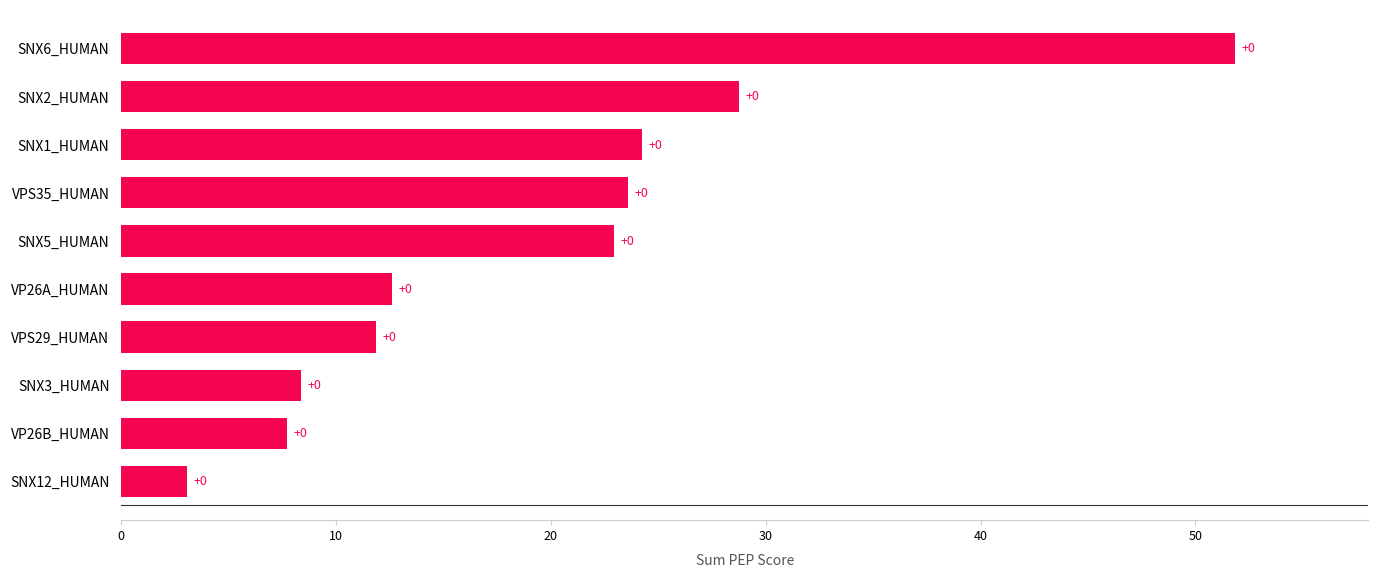

What is the smallest value displayed?

3.0